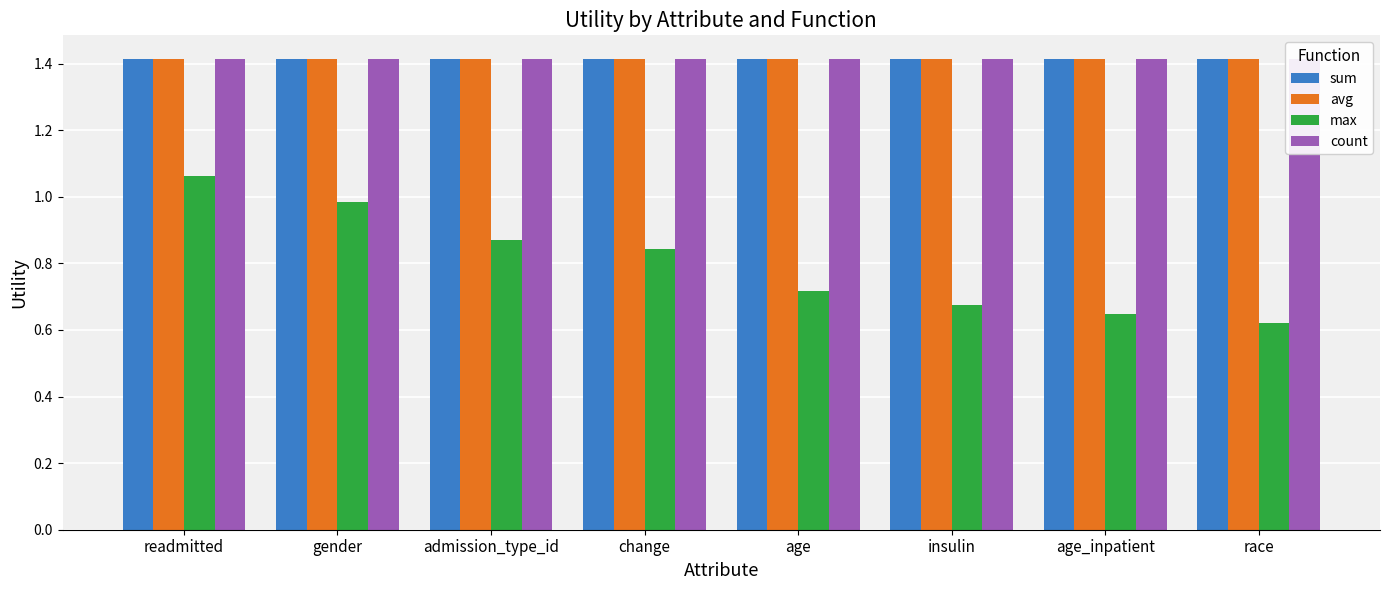

Which has a higher value, gender or insulin?

gender